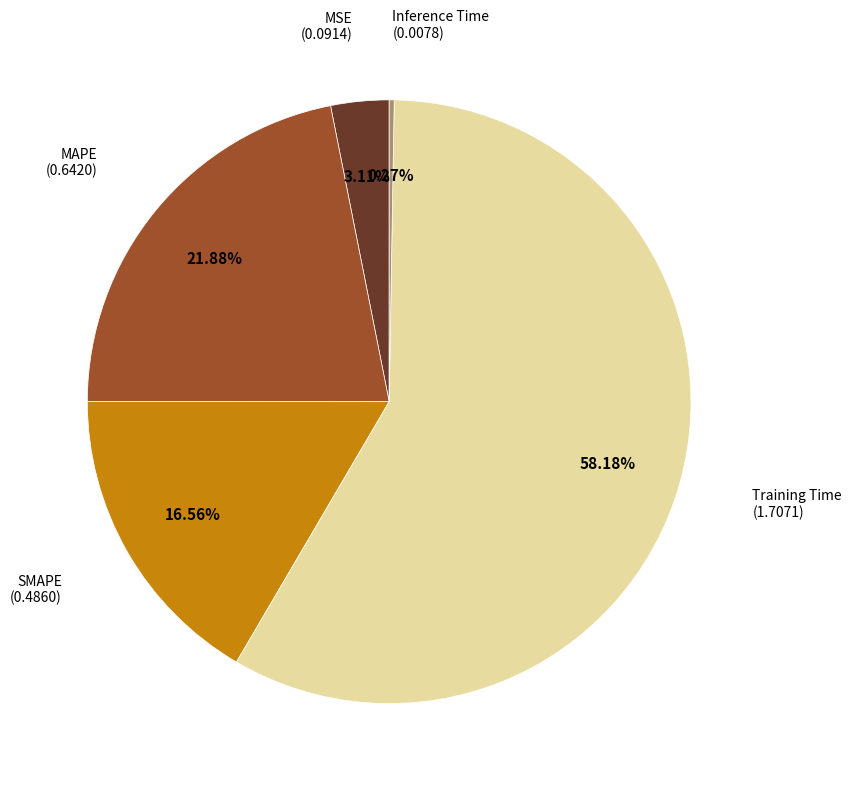

Count the number of slices in the pie.

5